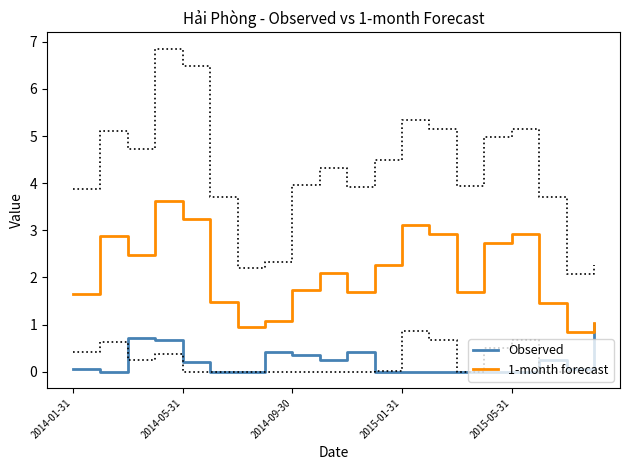

Is it true that Observed equals 0.5 at 2015-05-31?

False